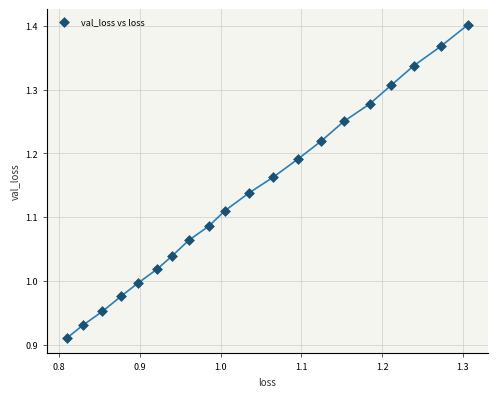

What is the range of X values (max minus min)?

0.5